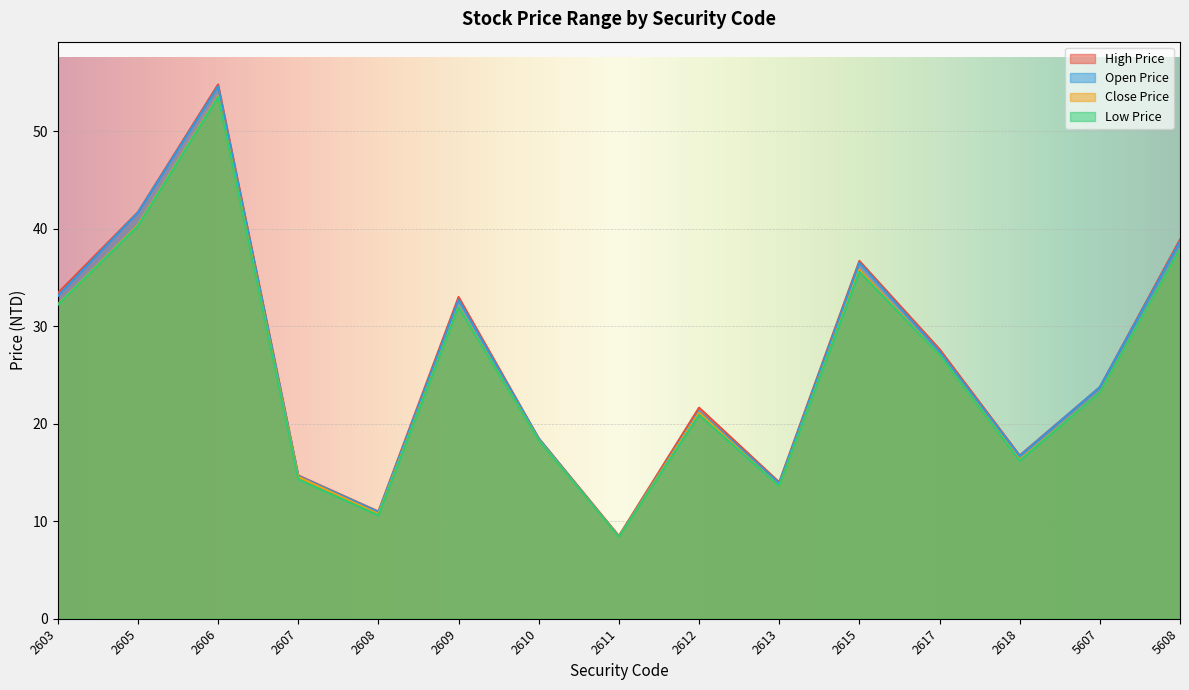

Which series has the largest total across all categories?

High Price